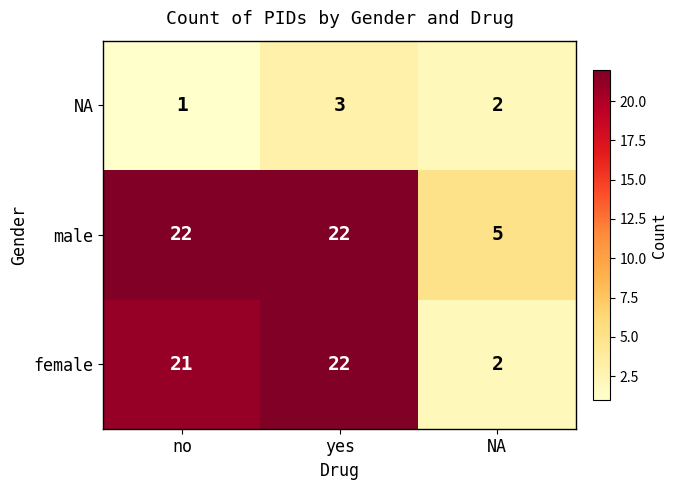

What is the difference between the male values at no and NA?

17